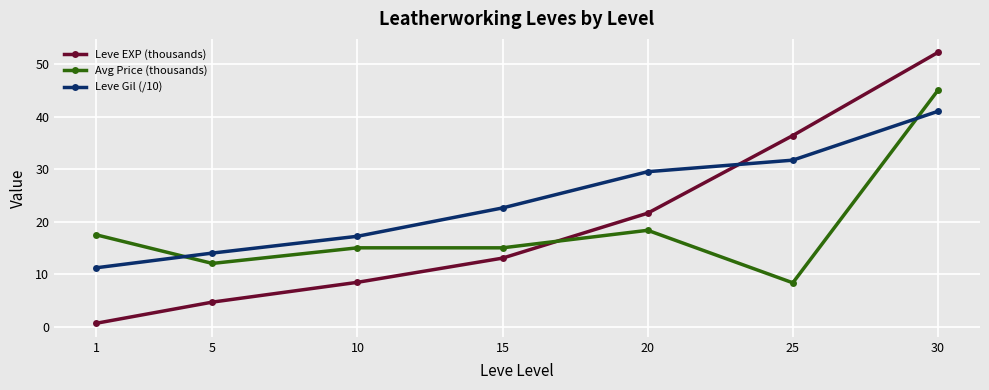

How many distinct data groups are displayed?

3